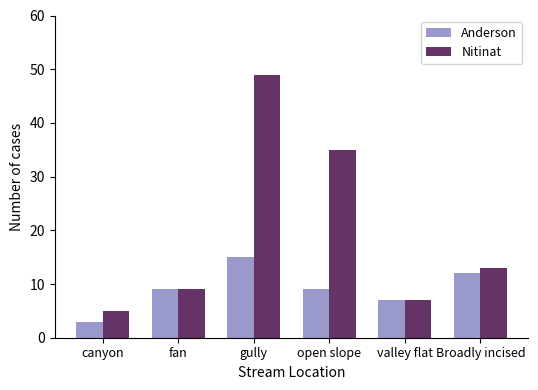

How many groups of bars are there?

6